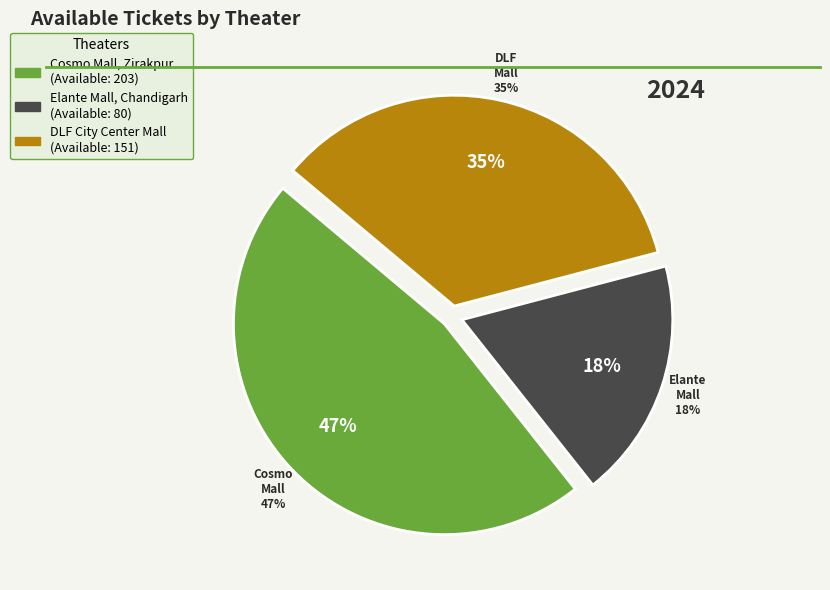

Does PVR INOX Elante Mall, Chandigarh represent more than half of the total?

No